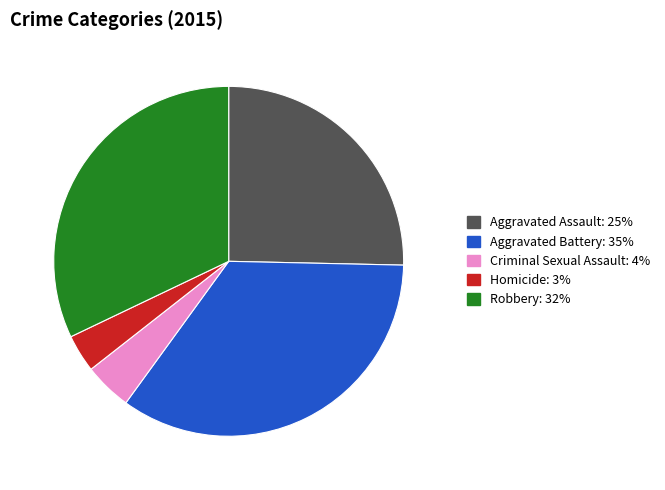

Which category has the biggest portion of the pie?

Aggravated Battery